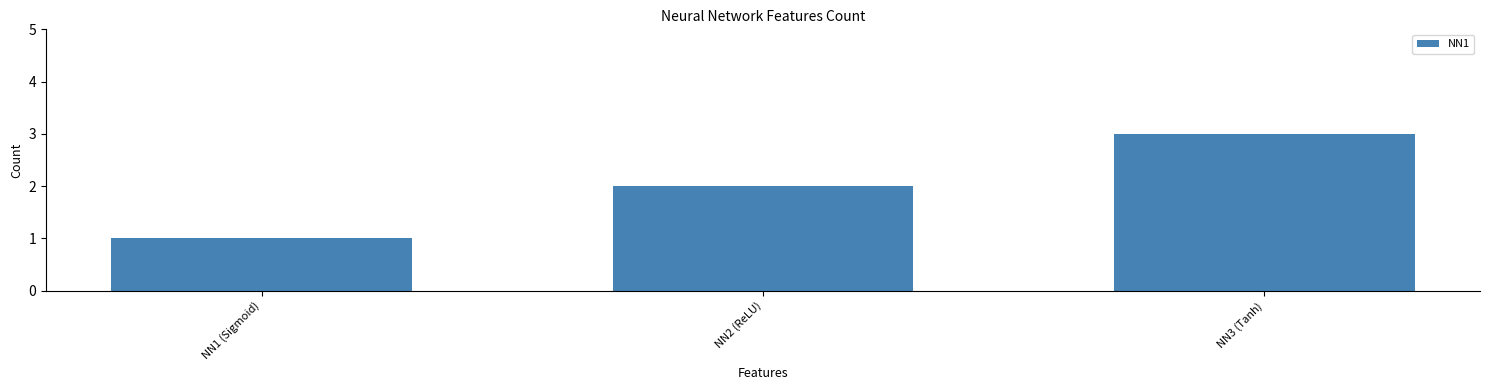

List the labels in order of value, largest first.

NN3 (Tanh), NN2 (ReLU), NN1 (Sigmoid)